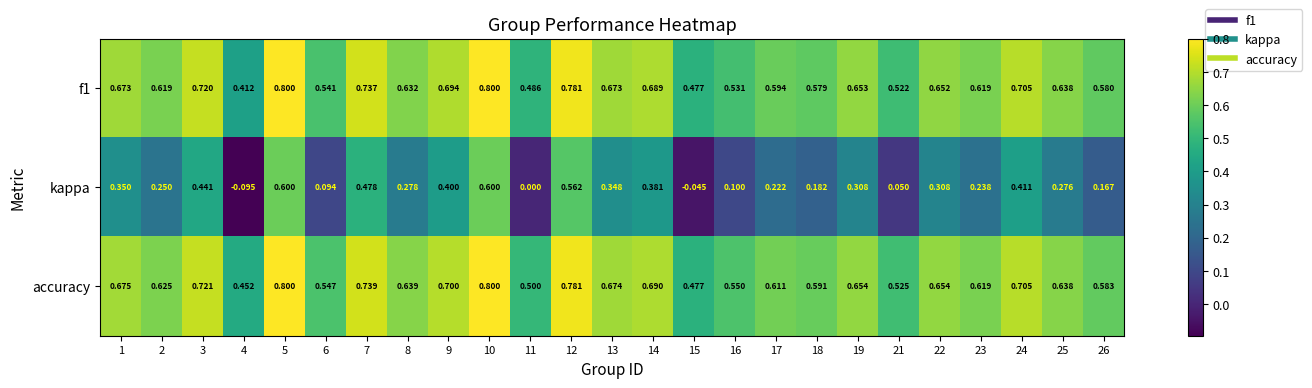

Which series has the largest total across all categories?

accuracy